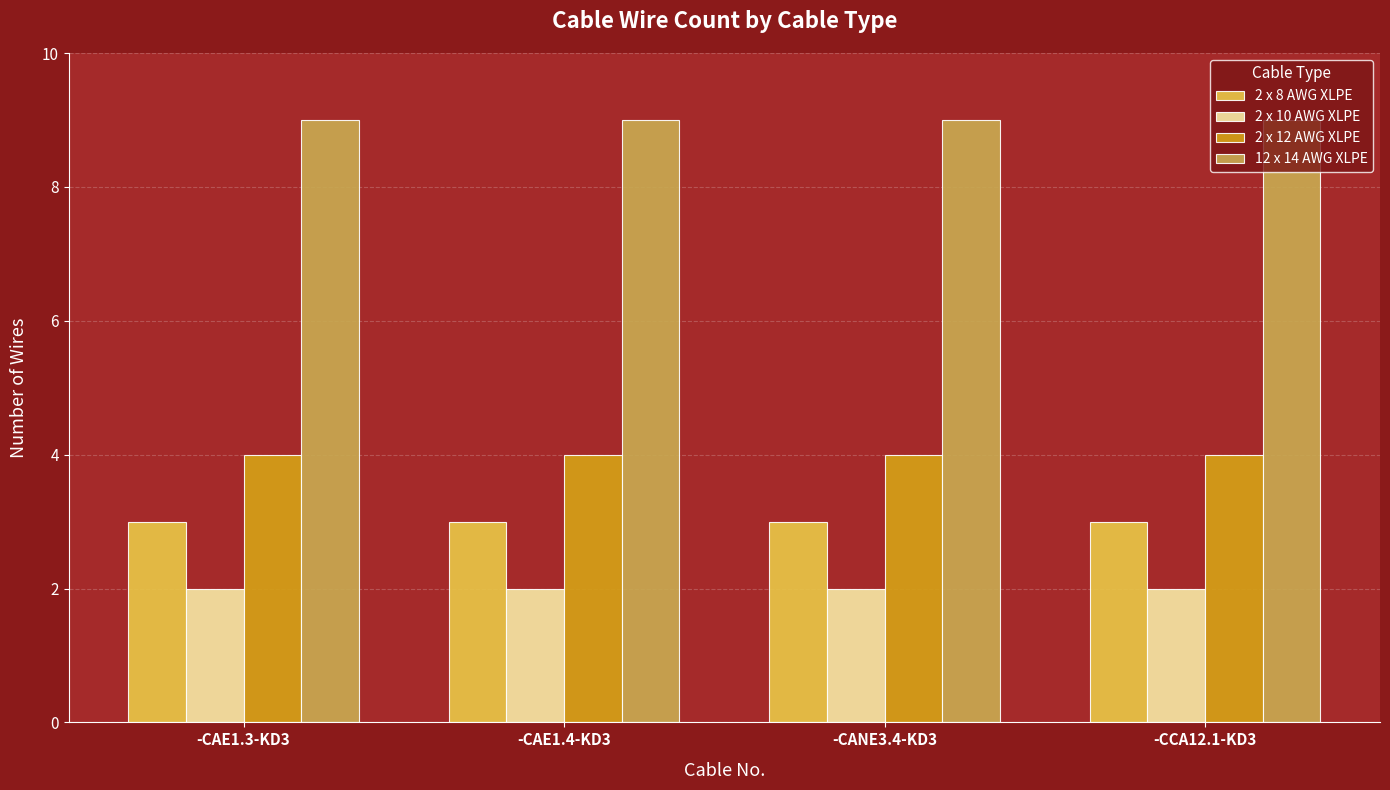

The value of 2 x 10 AWG XLPE at -CANE3.4-KD3 is 2. True or false?

True